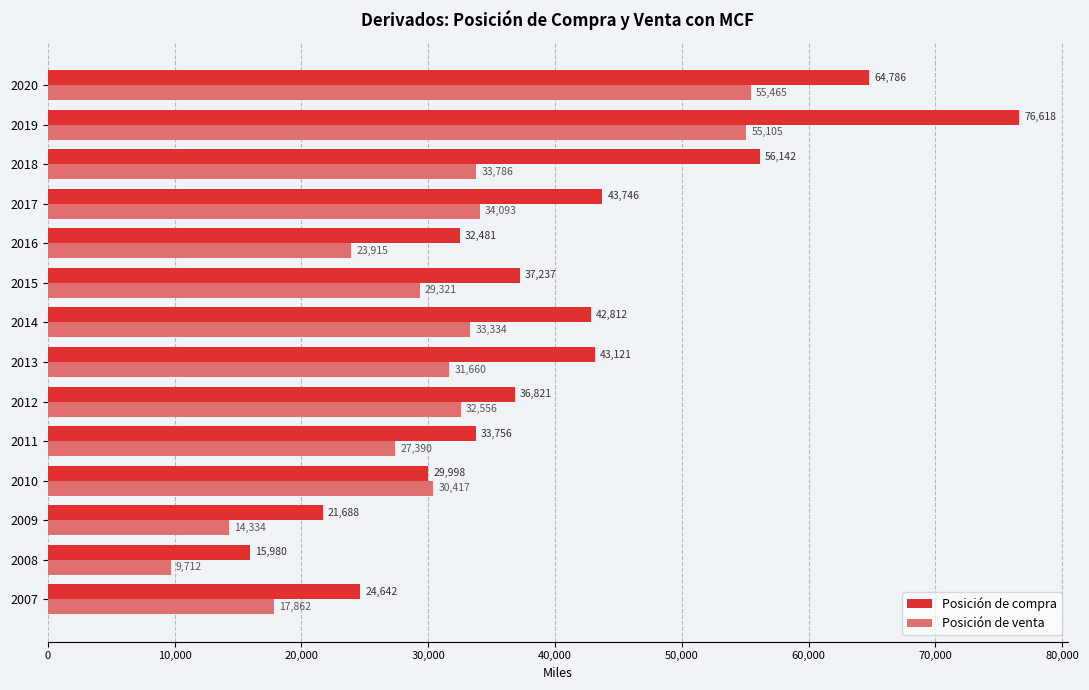

The Posición de venta series shows 32556 at 2012. True or false?

True